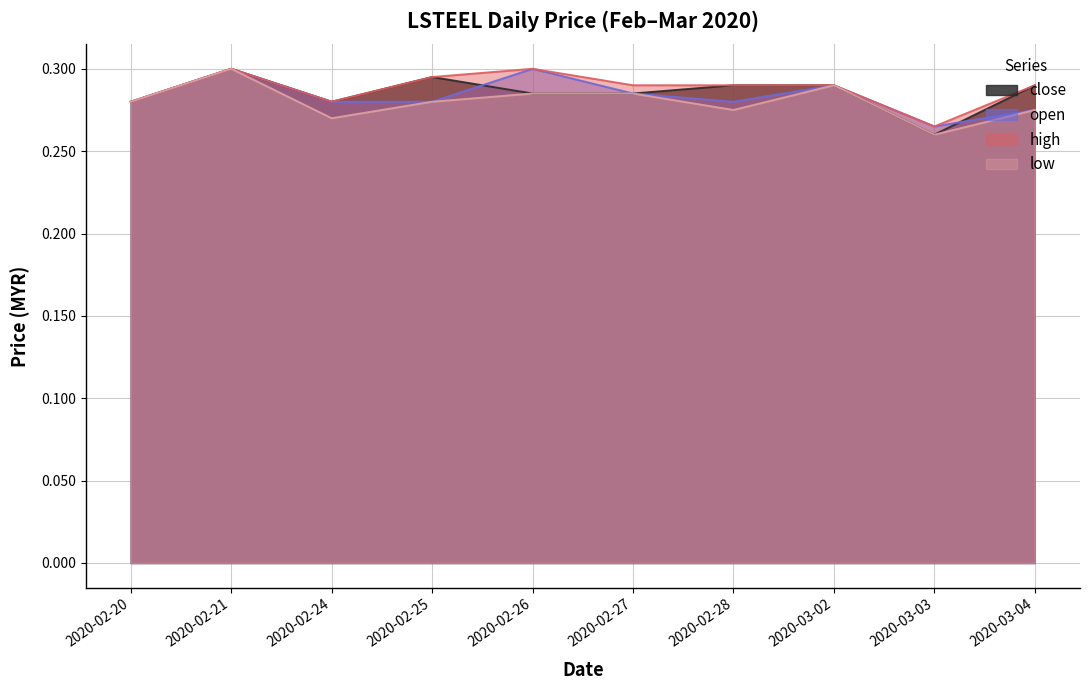

What are all the series names shown in the legend?

close, open, high, low